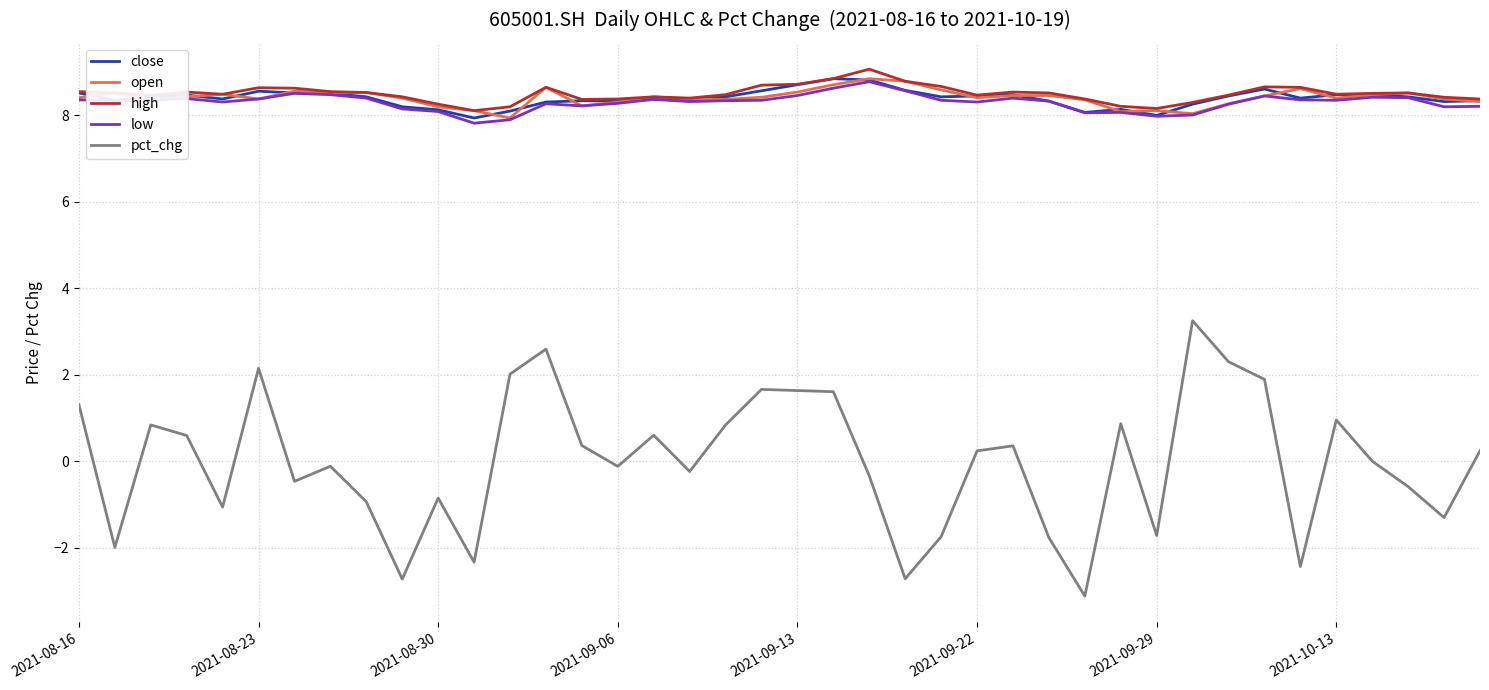

What is the highest value of the low series?

8.8